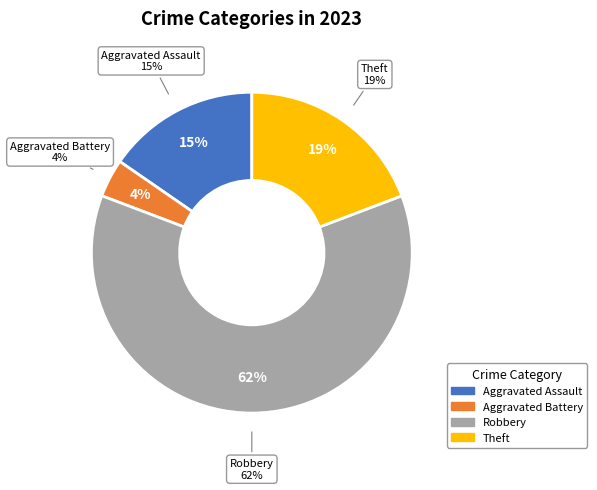

To the nearest percent, what percentage of the pie is Aggravated Battery?

4%